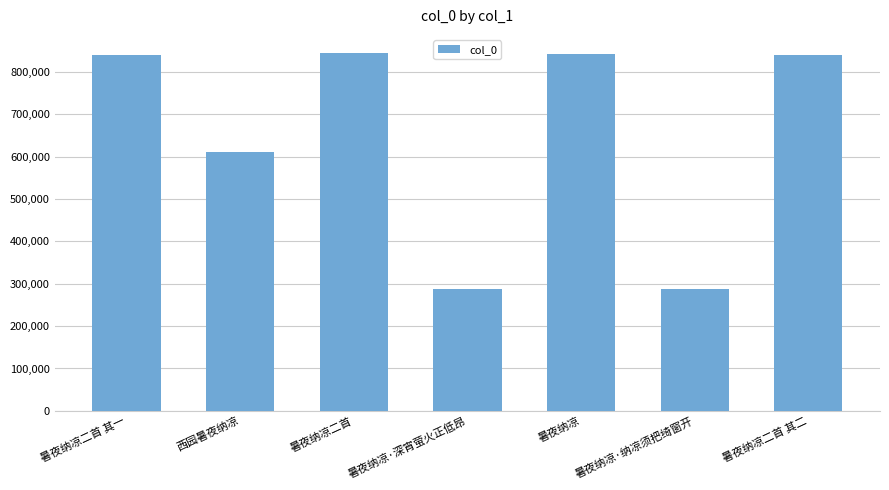

What is the ratio of the value at 暑夜纳凉二首 其二 to the value at 暑夜纳凉·纳凉须把绮窗开?

2.9